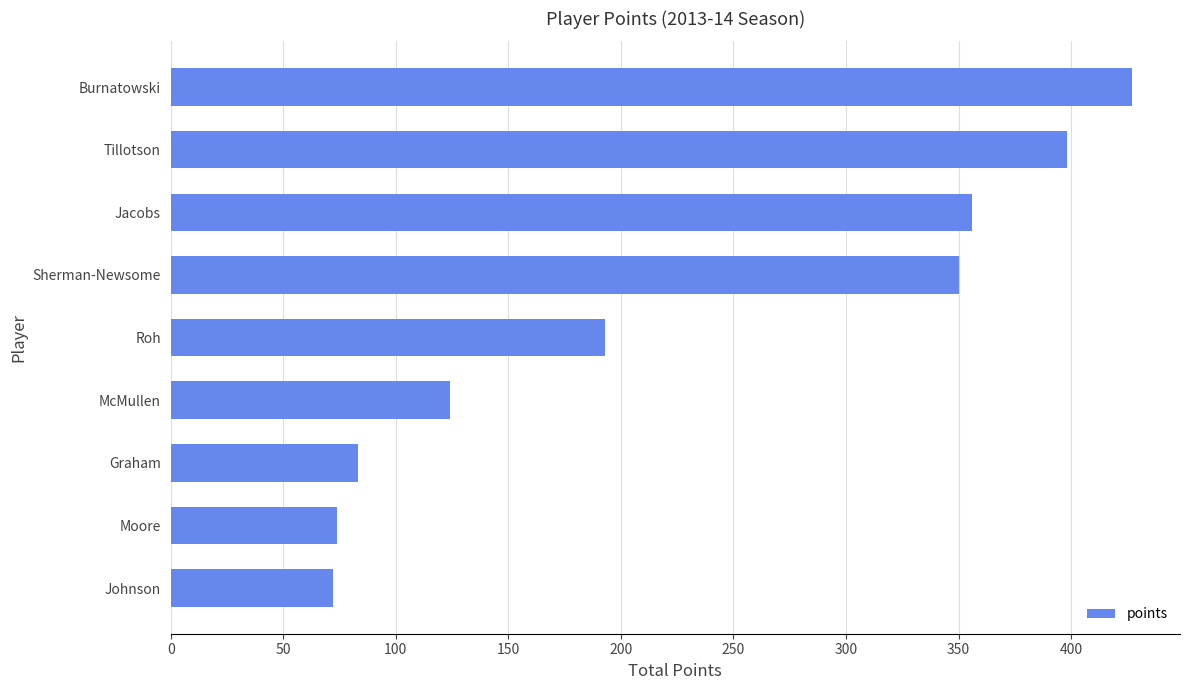

What is the average value?

231